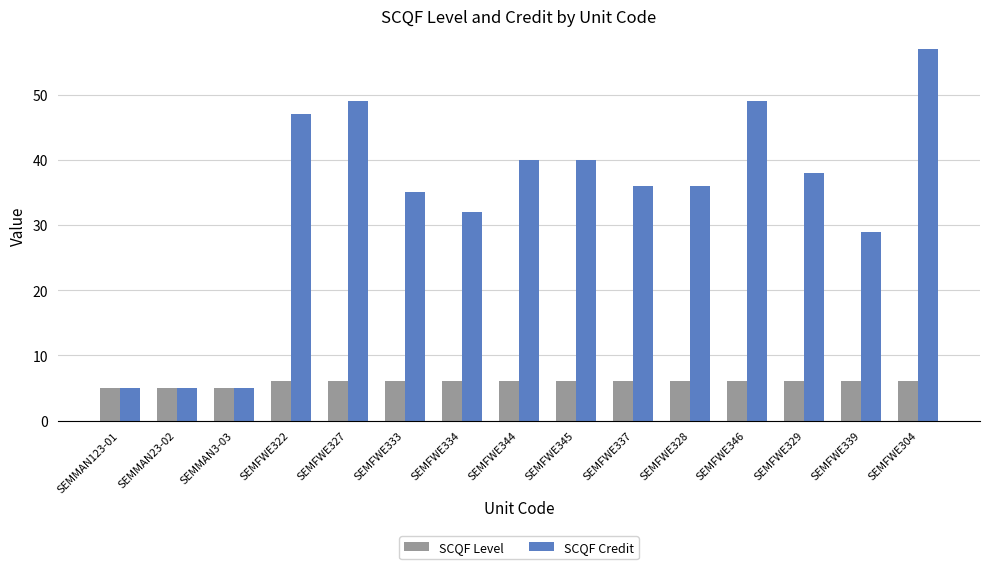

What is the smallest value displayed?

5